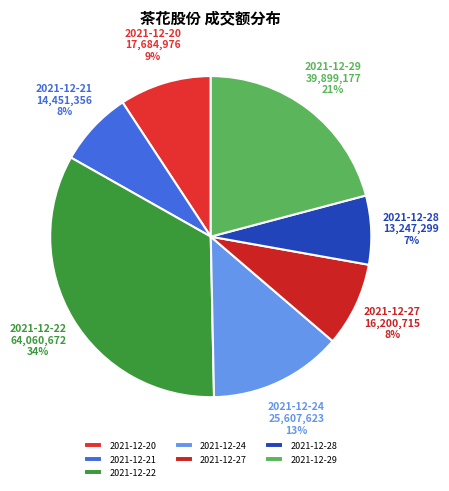

Do 2021-12-24 and 2021-12-28 together represent more than half of the pie?

No